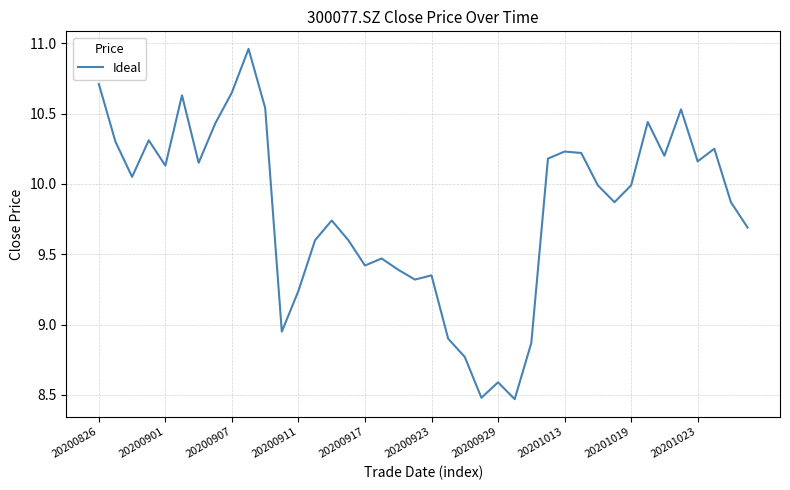

What is the difference between the maximum and minimum values?

2.5